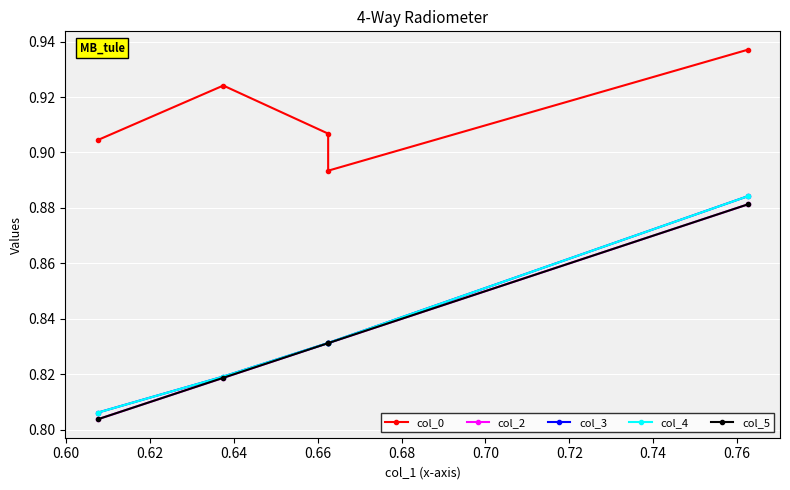

True or false: col_3 and col_0 cross at least once.

False